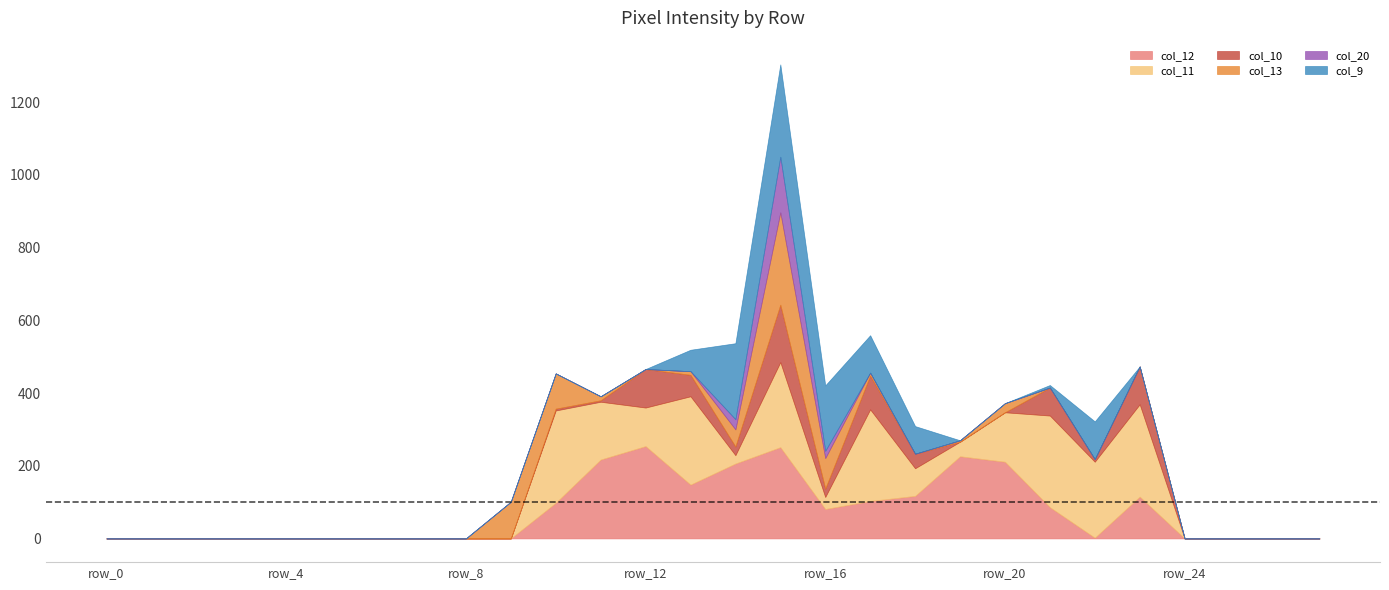

Is the value of col_13 at row_18 greater than the value of col_10 at row_9?

No